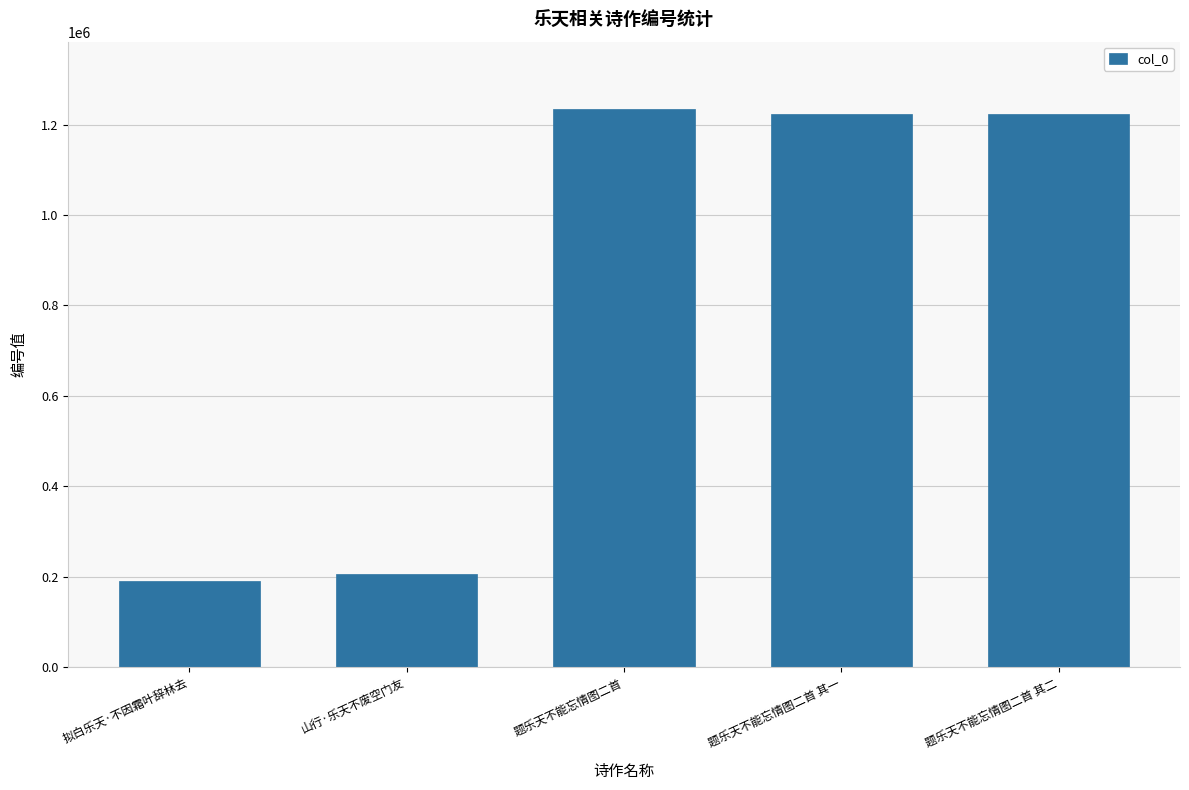

The value at 题乐天不能忘情图二首 其一 is 1222465. True or false?

True